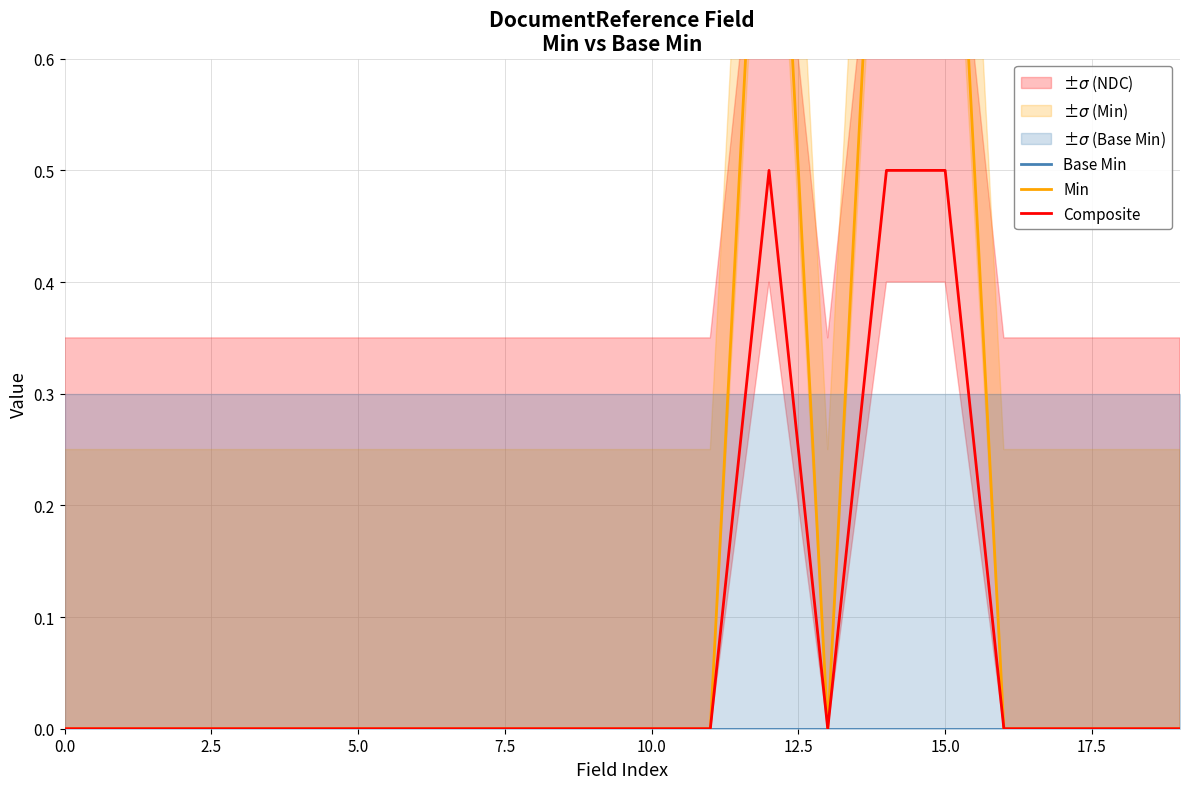

True or false: Composite and Min cross at least once.

False